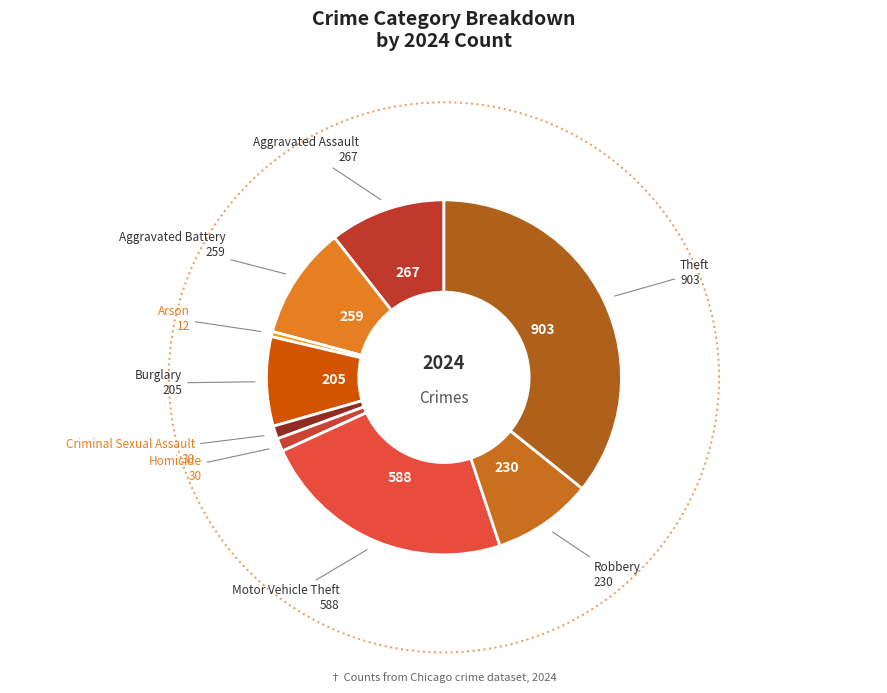

What percentage do Motor Vehicle Theft and Theft together represent?

59.1%